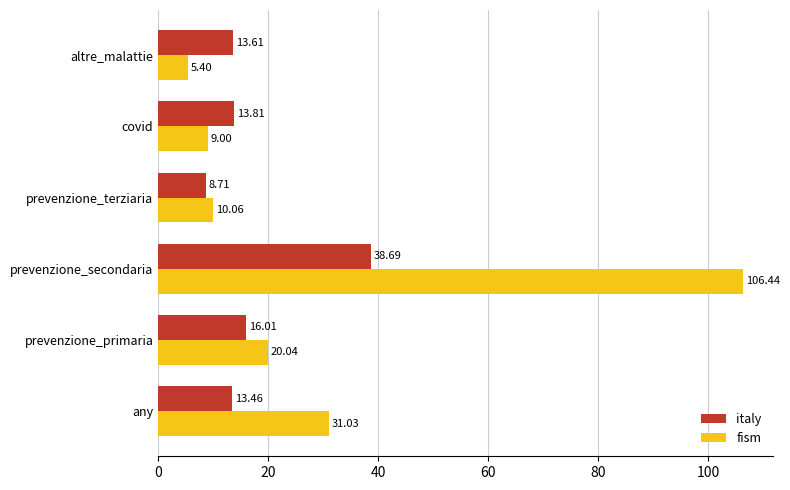

What is the difference between the second highest and second lowest values in the fism series?

22.0